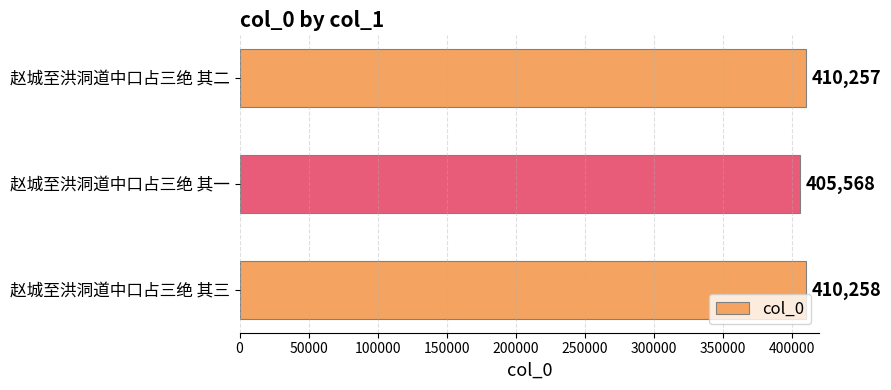

Which category has the lowest value across all series?

赵城至洪洞道中口占三绝 其一